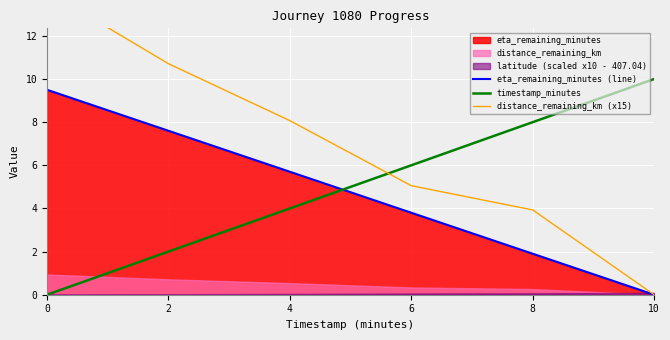

Reading left to right, extract all data points from this chart.

eta_remaining_minutes (line): 0=9.5	2=7.6	4=5.7	6=3.8	8=1.9	10=0.0
timestamp_minutes: 0=0.0	2=2.0	4=4.0	6=6.0	8=8.0	10=10.0
distance_remaining_km (x15): 0=14.1	2=10.7	4=8.1	6=5.1	8=3.9	10=0.0